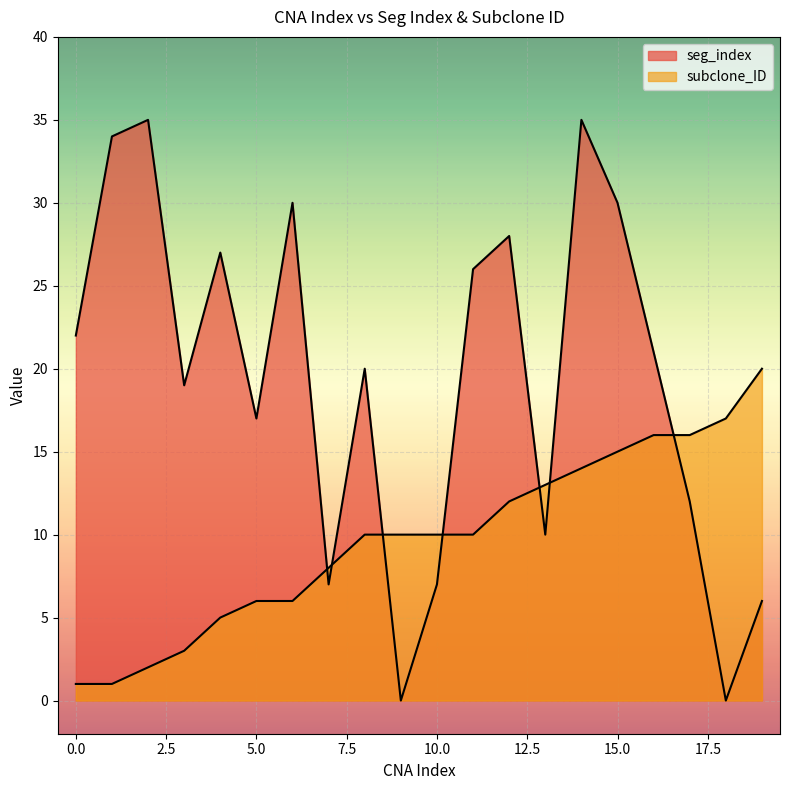

In seg_index, how many points are lower than both neighbors (excluding endpoints)?

6